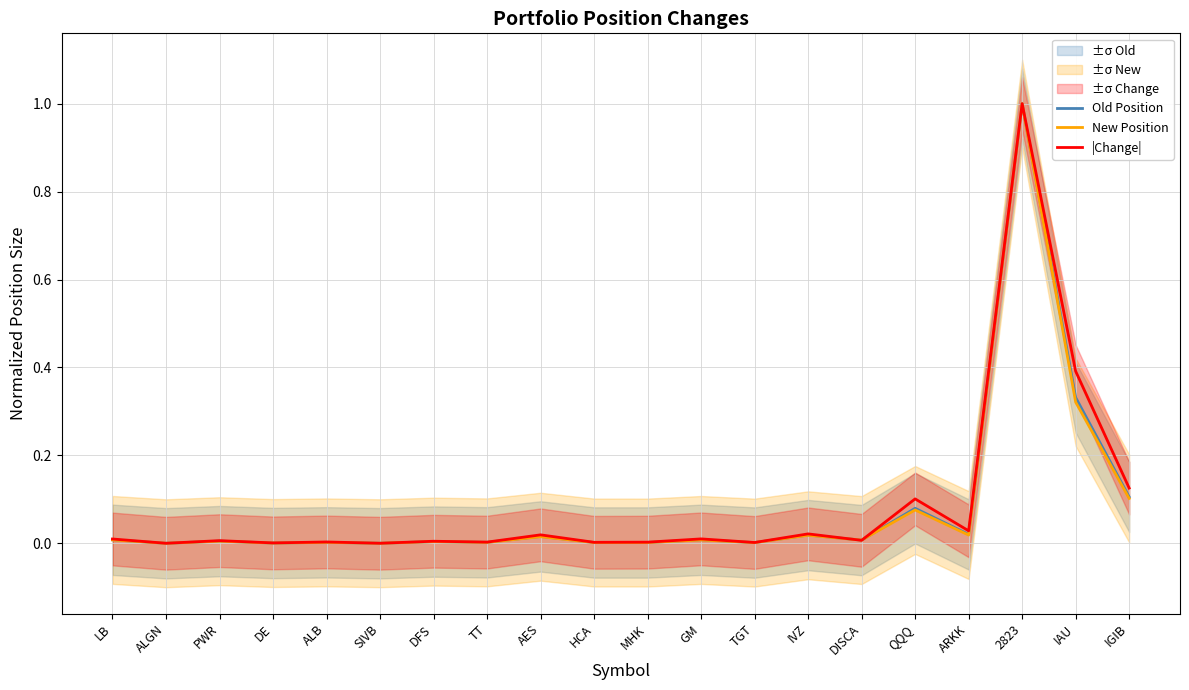

What is the sum of all New Position values?

1.6